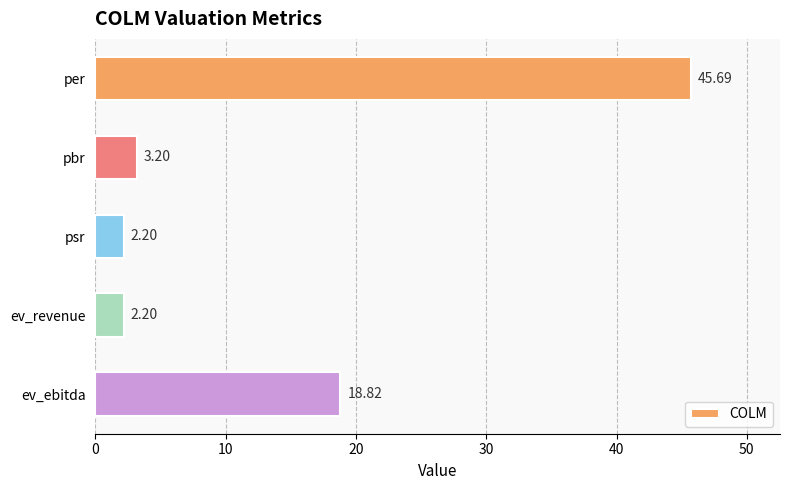

What is the ratio of the value at ev_ebitda to the value at per?

0.4